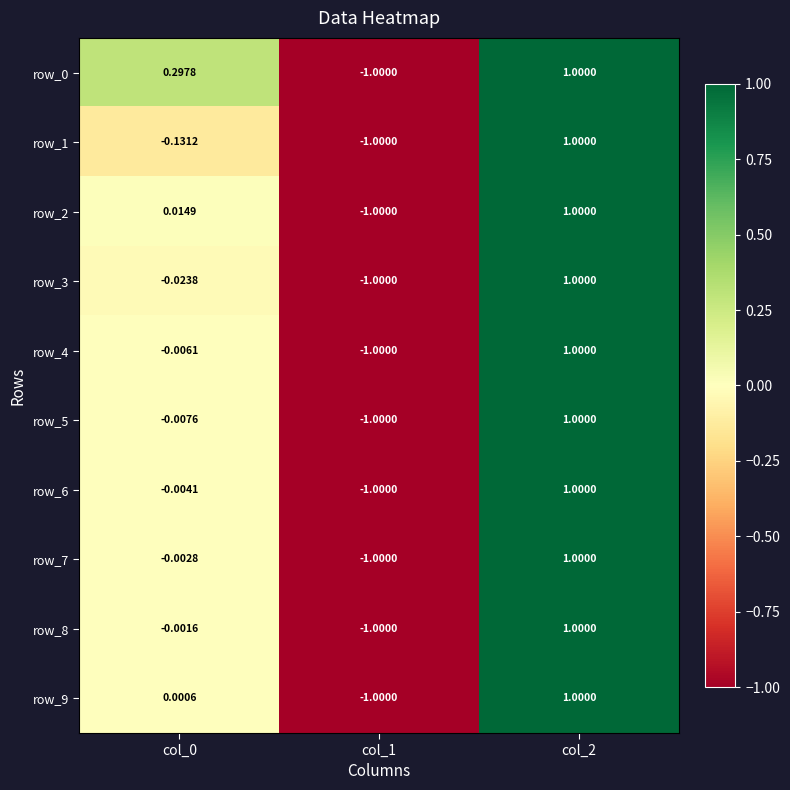

Count the number of categories in the chart.

3